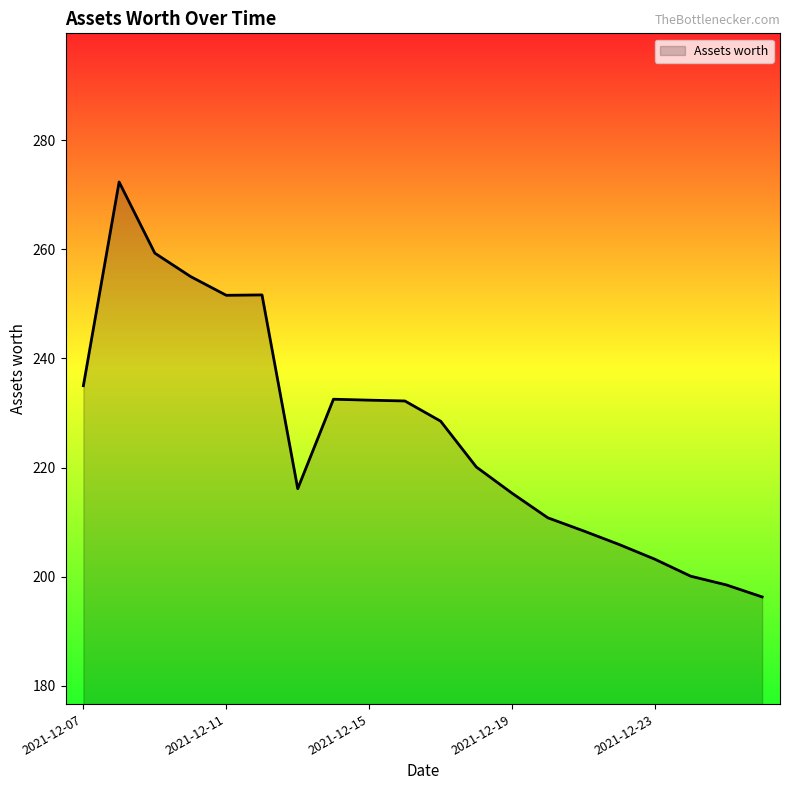

What is the minimum value shown in the chart?

196.3